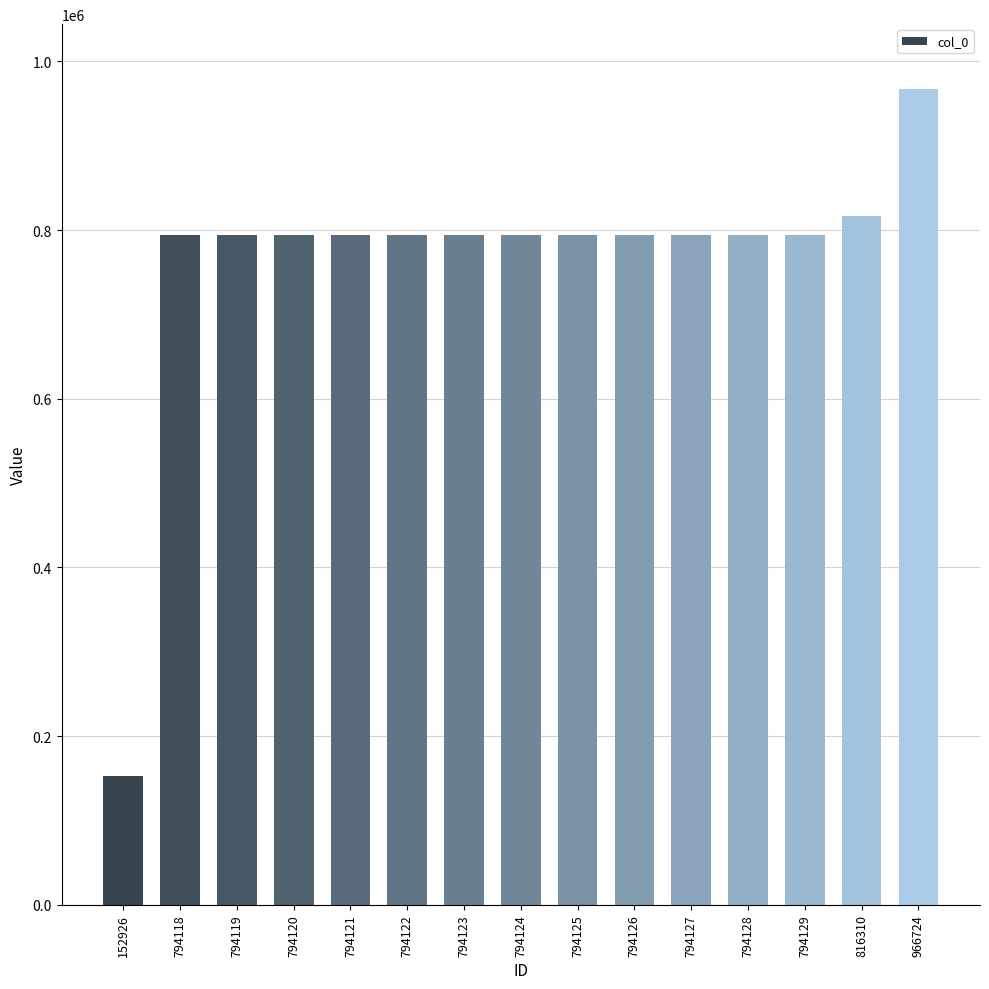

Which category has the highest value across all series?

966724